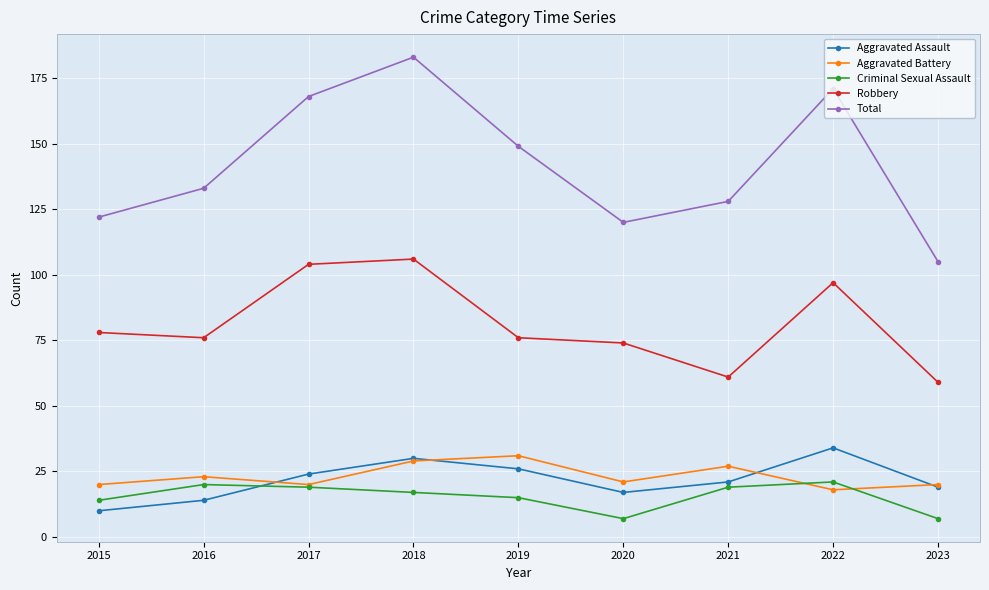

Which series has the largest total across all categories?

Total